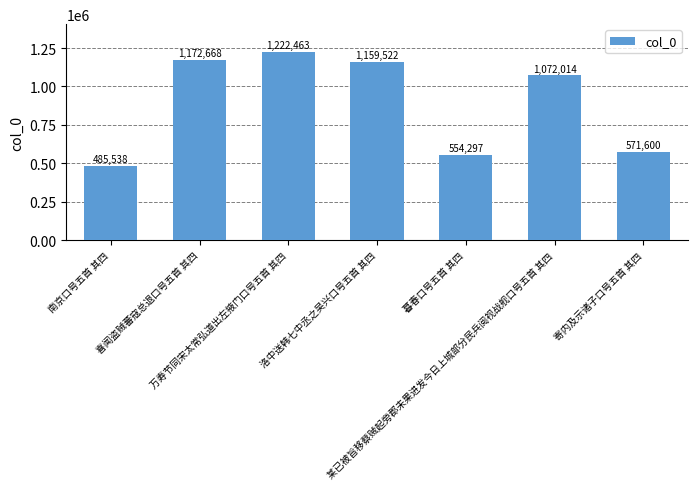

The value at 暮春口号五首 其四 is 906150. True or false?

False